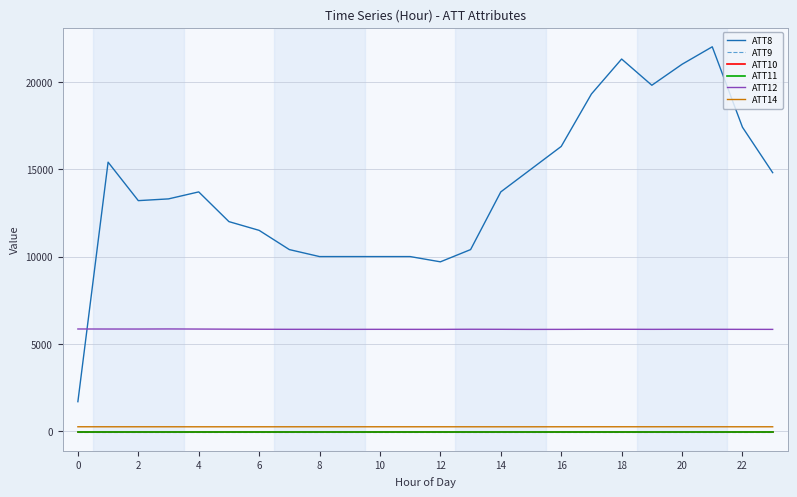

Does the chart have visible grid lines?

Yes